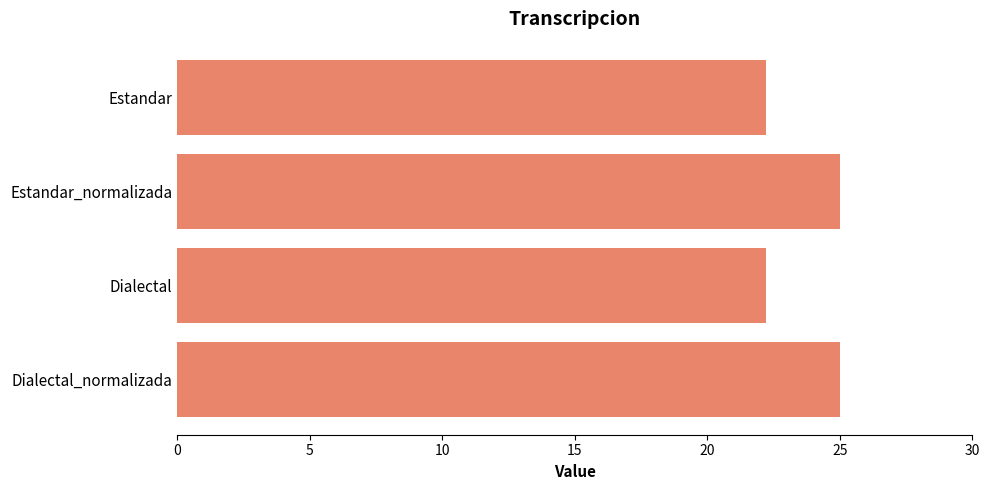

True or false: the data shows 22.2 at Estandar.

True